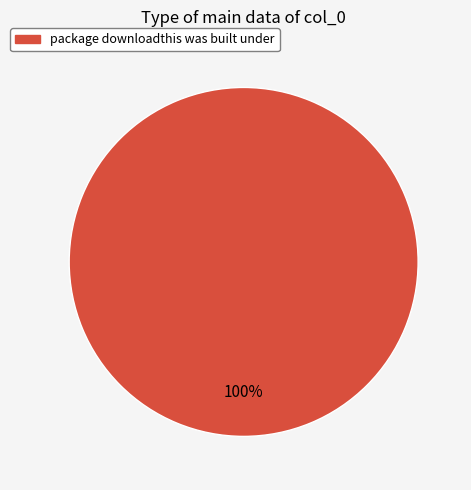

What percentage is the package downloadthis was built under slice, to the nearest percent?

100%